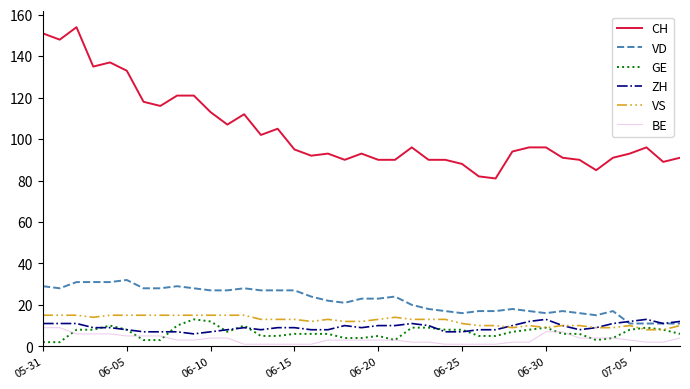

What are all the series names shown in the legend?

CH, VD, GE, ZH, VS, BE